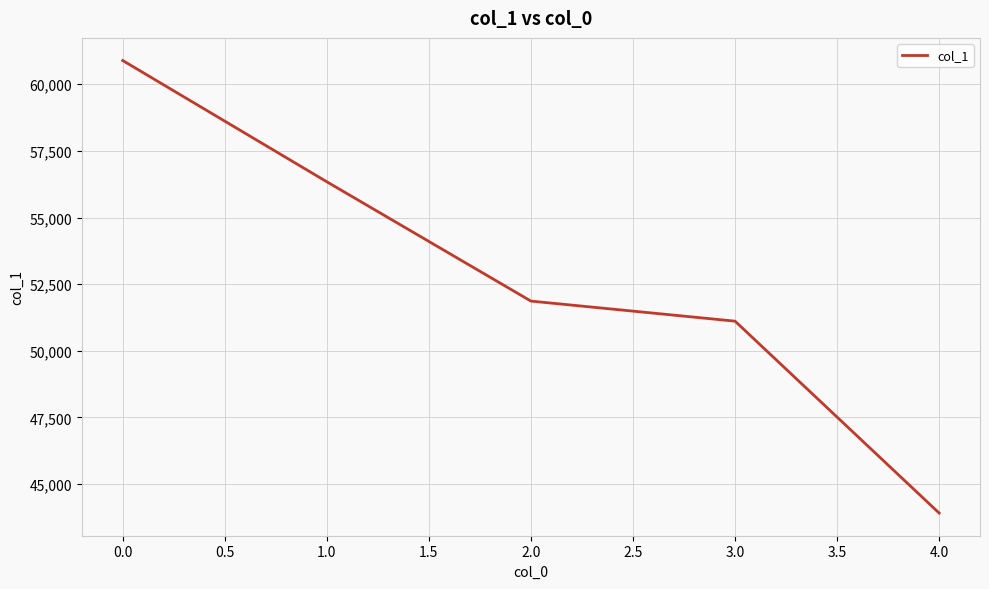

What is the difference between the values at 4.0 and 0.0?

16978